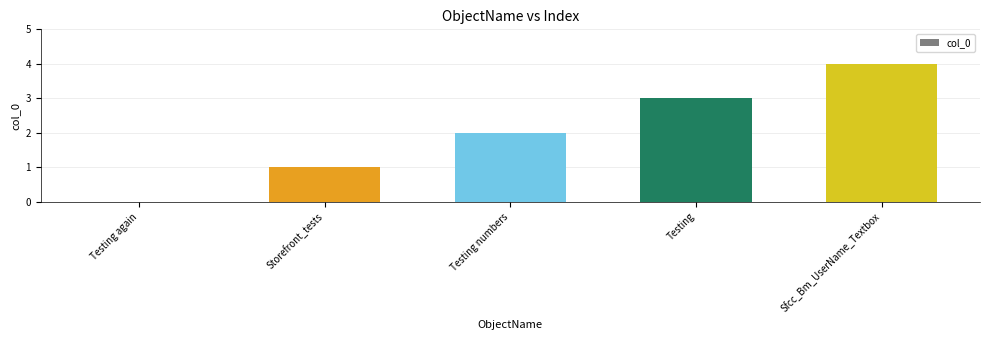

Reading left to right, what are all the values shown in this chart?

Testing again=0	Storefront_tests=1	Testing numbers=2	Testing=3	Sfcc_Bm_UserName_Textbox=4